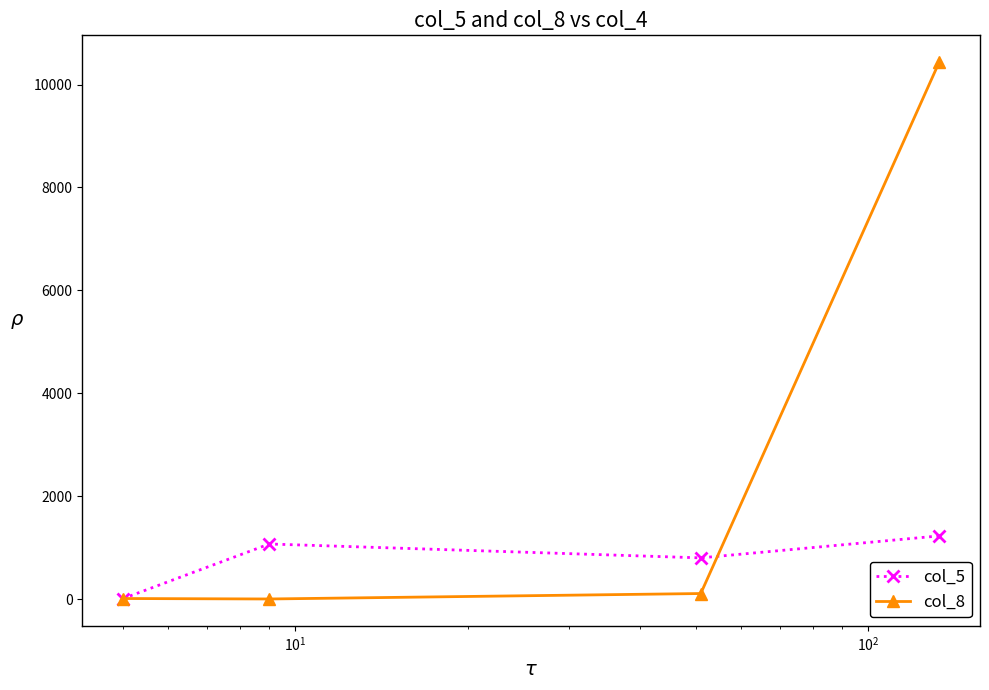

How many lines are shown in the chart?

2